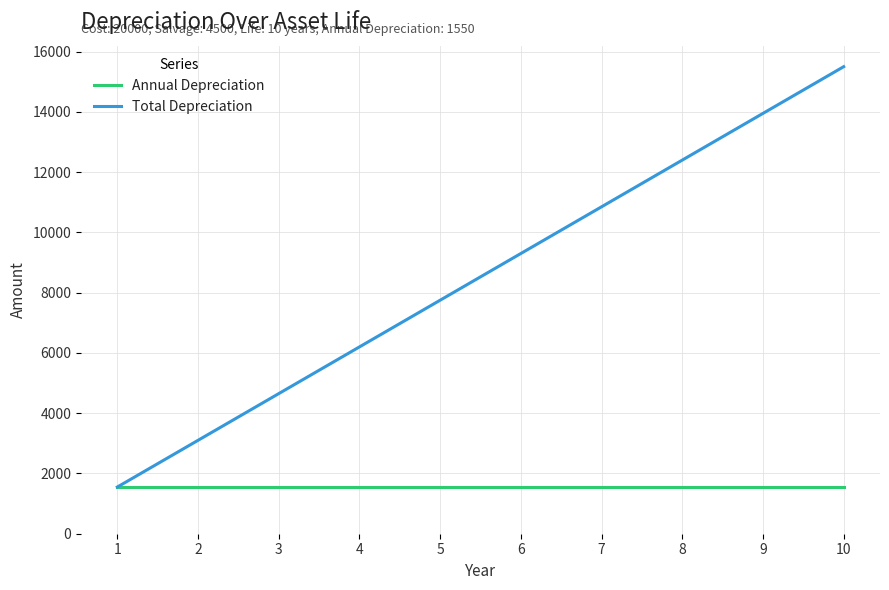

What is the minimum value for Total Depreciation?

1550